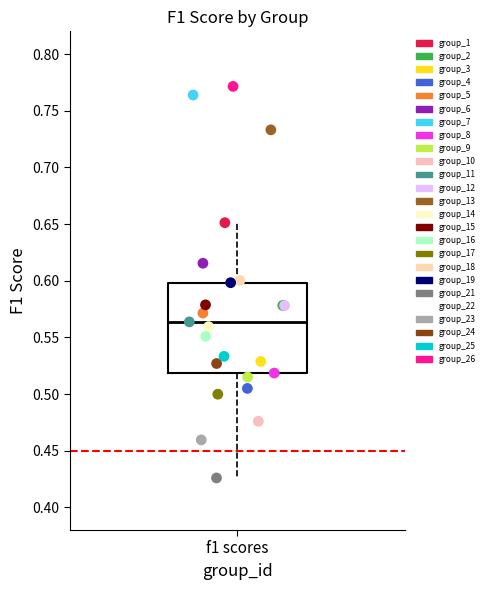

What are all the series names shown in the legend?

group_1, group_2, group_3, group_4, group_5, group_6, group_7, group_8, group_9, group_10, group_11, group_12, group_13, group_14, group_15, group_16, group_17, group_18, group_19, group_21, group_22, group_23, group_24, group_25, group_26